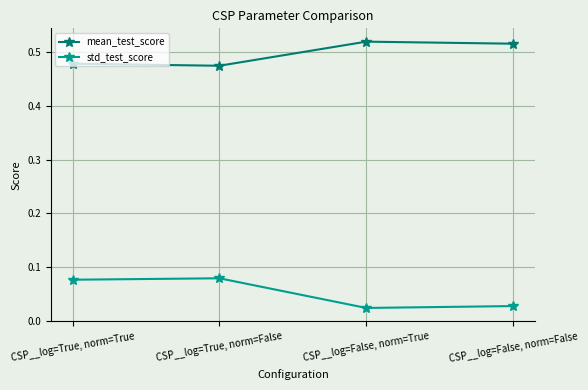

What is the label of the 2nd point from the right?

CSP__log=False, norm=True